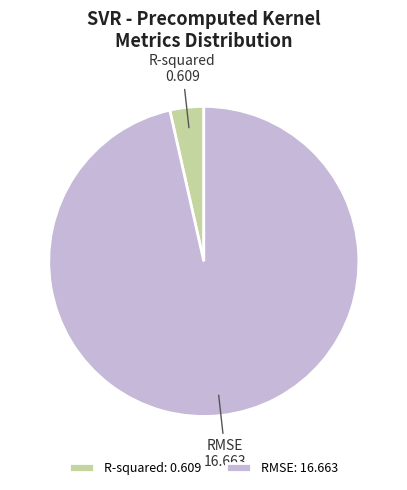

Is R-squared the majority of the pie?

No